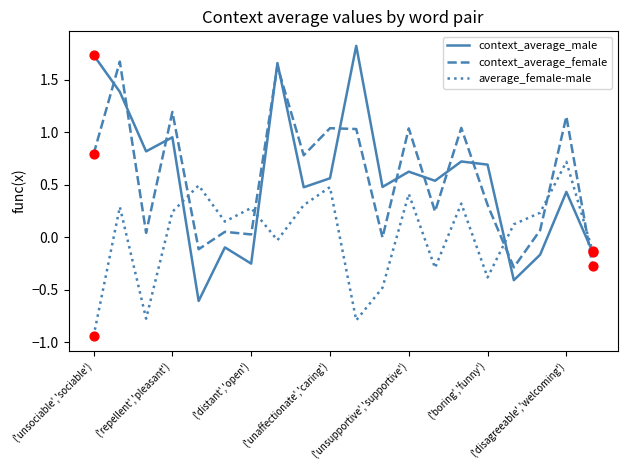

Rank the series by their maximum value, from highest to lowest.

context_average_male, context_average_female, average_female-male